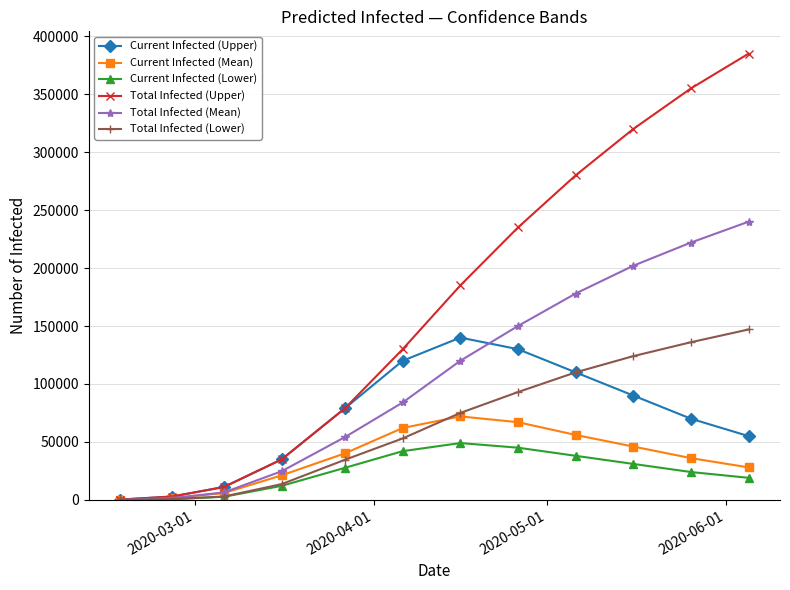

Which series has the largest total across all categories?

Total Infected (Upper)